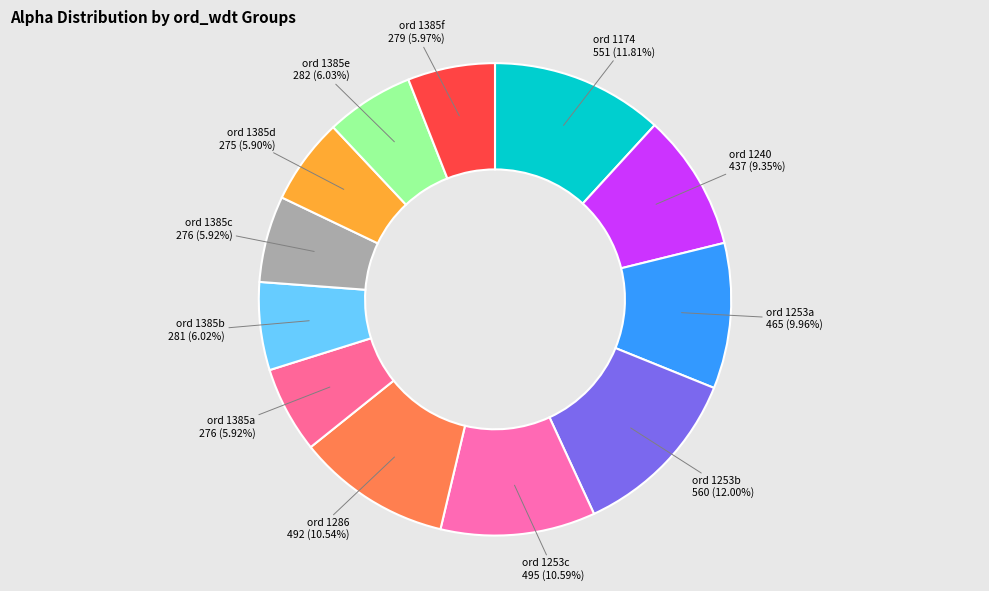

Is there any slice that represents more than half of the pie?

No